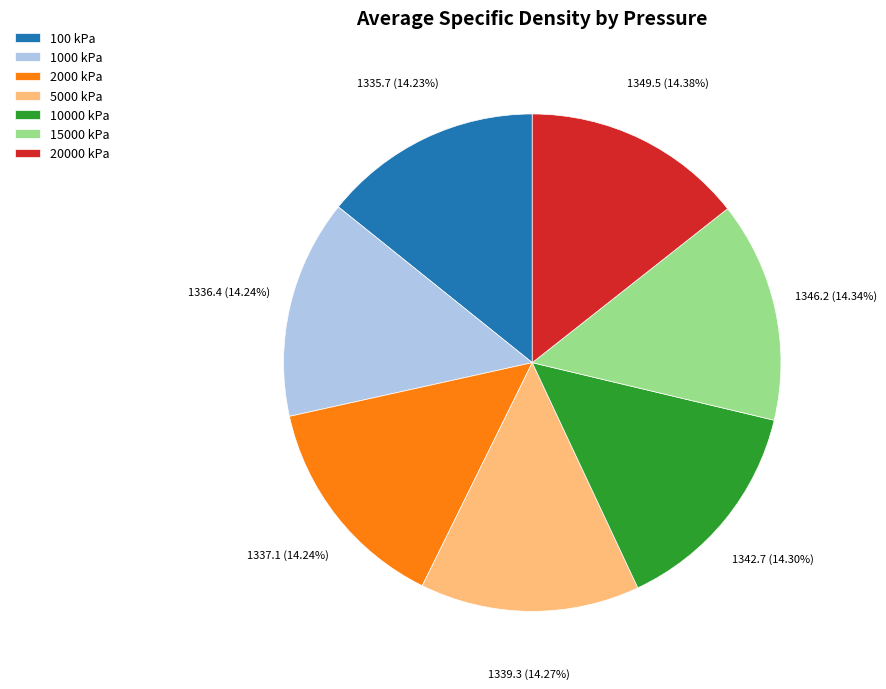

To the nearest percent, what portion does 15000 kPa represent?

14%